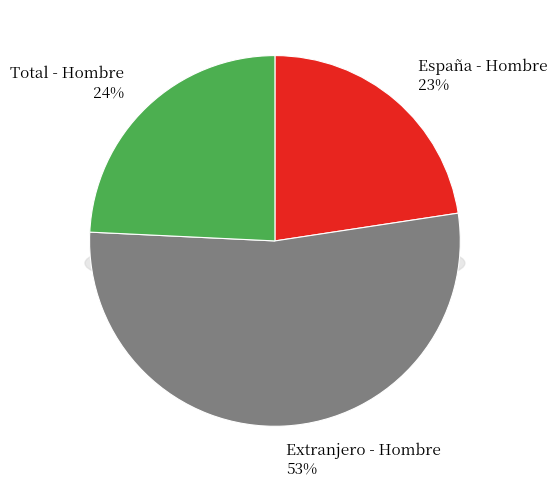

How many slices are in this pie chart?

3